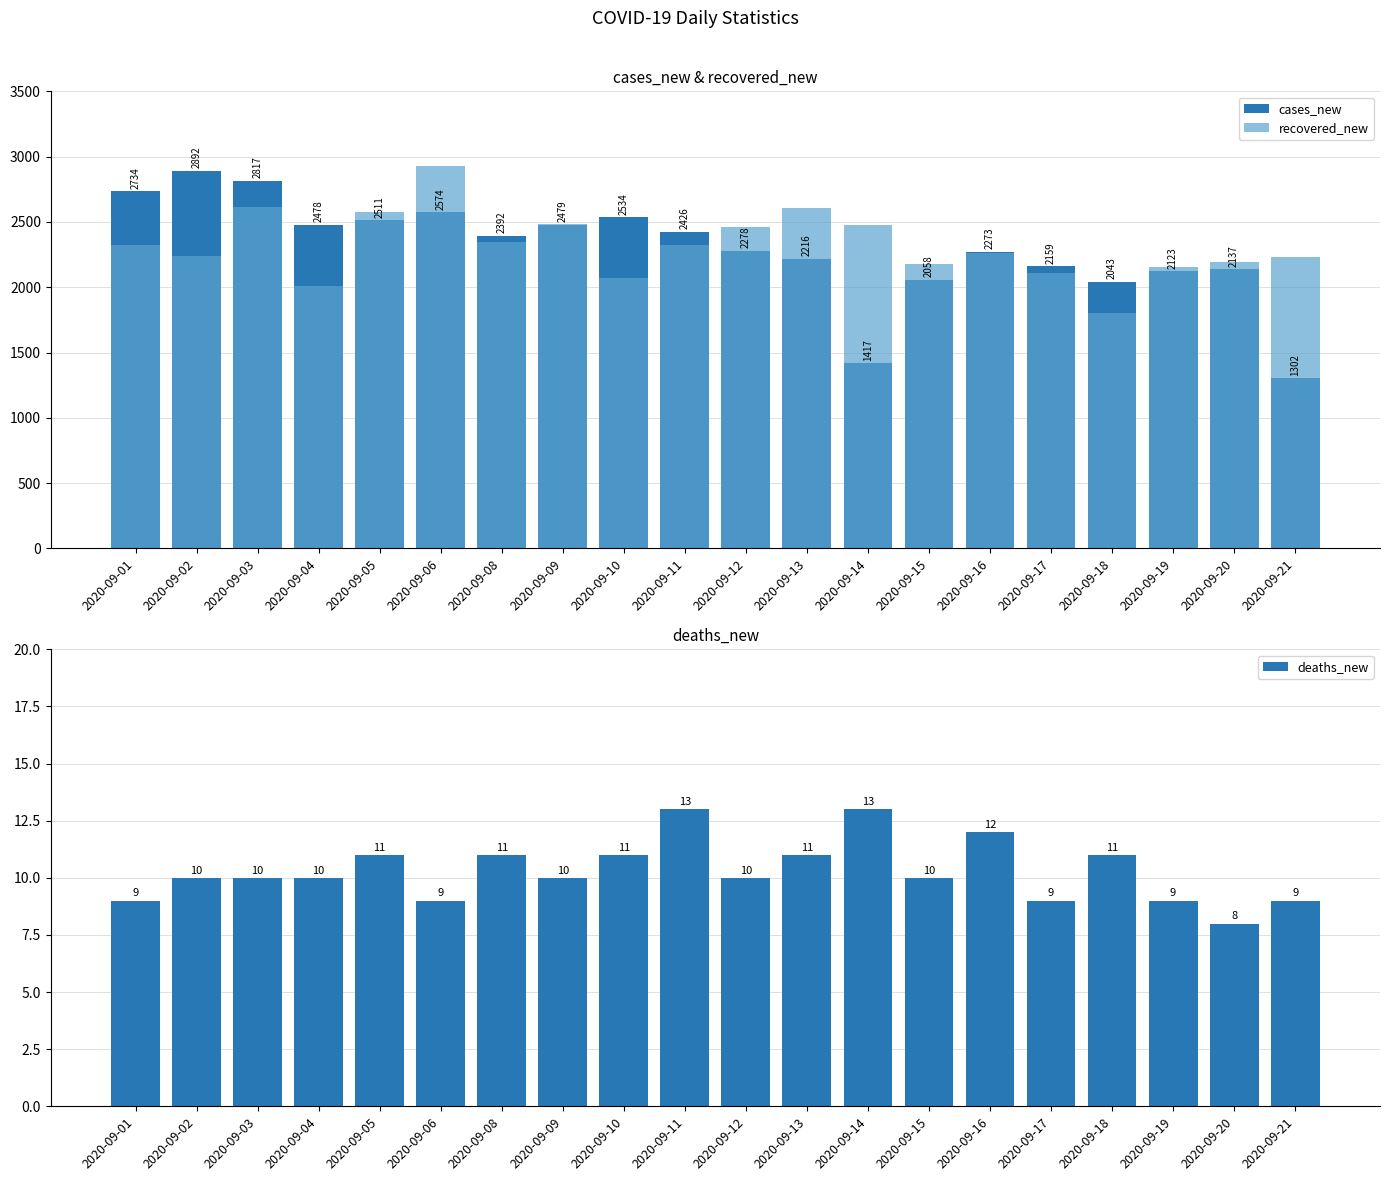

The value of recovered_new at 2020-09-09 is 938. True or false?

False